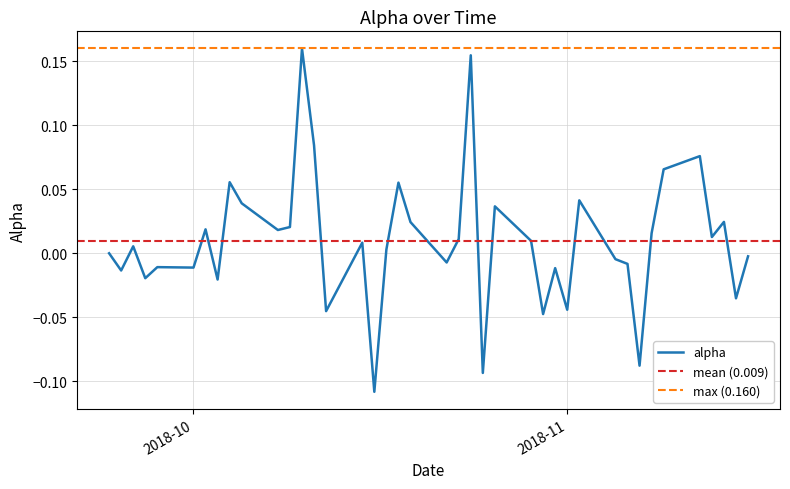

What position from the right is 2018-10-18?

22